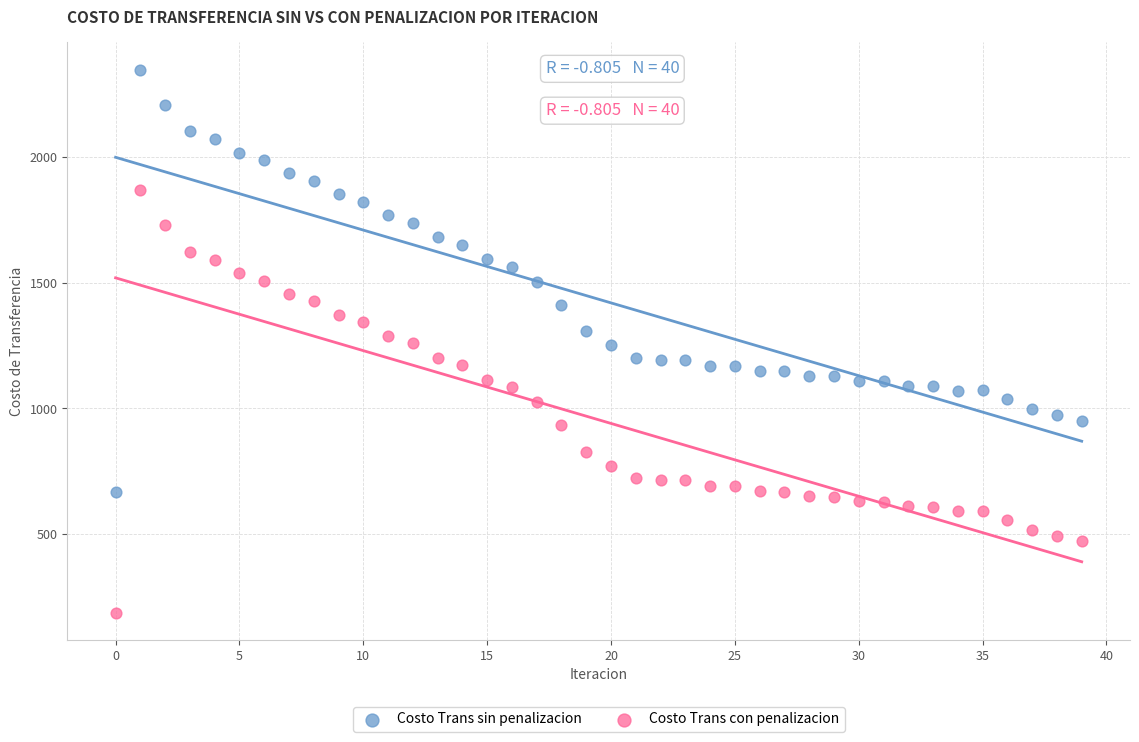

Which series reaches the maximum Y coordinate?

Costo Trans sin penalizacion